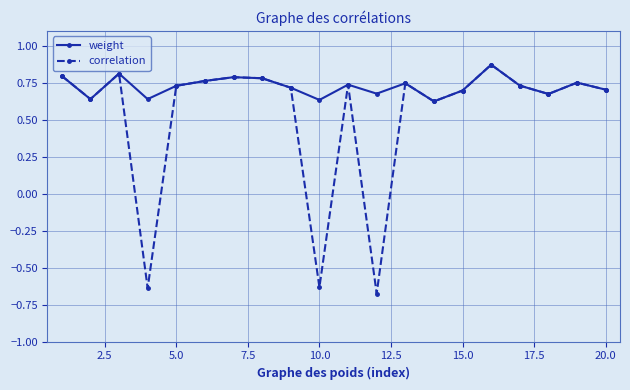

Which series has the widest spread of values?

correlation